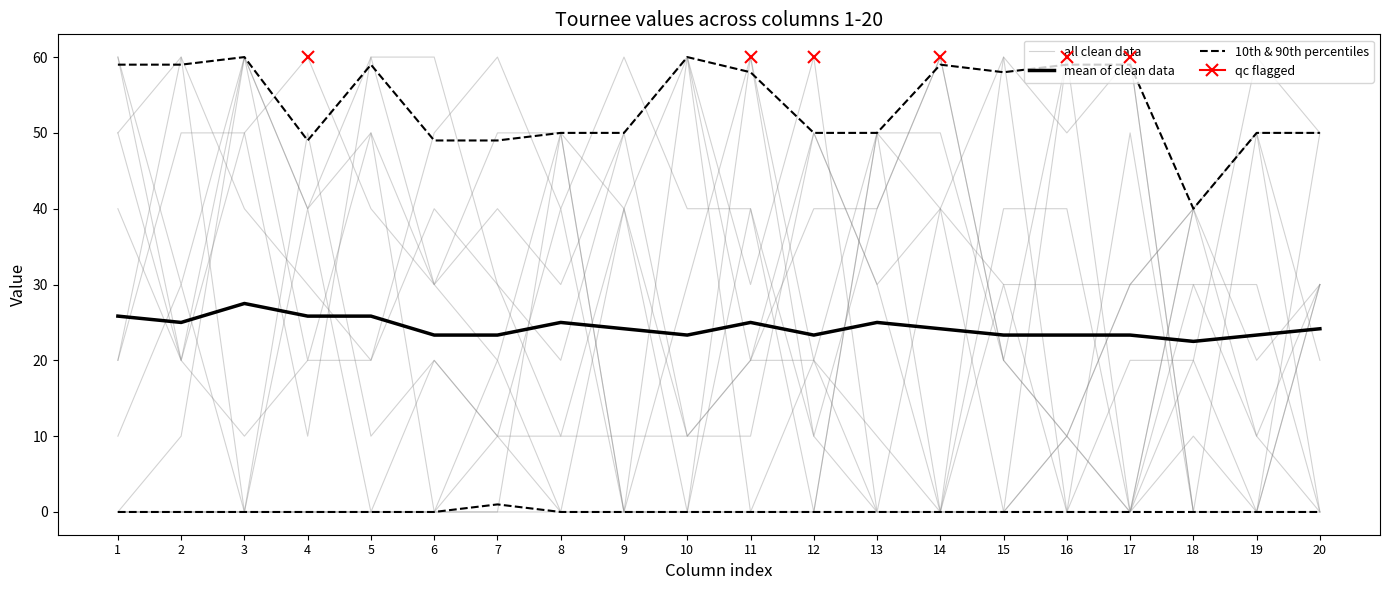

What is the value of the all clean data point at the 17th from the left?

30.0